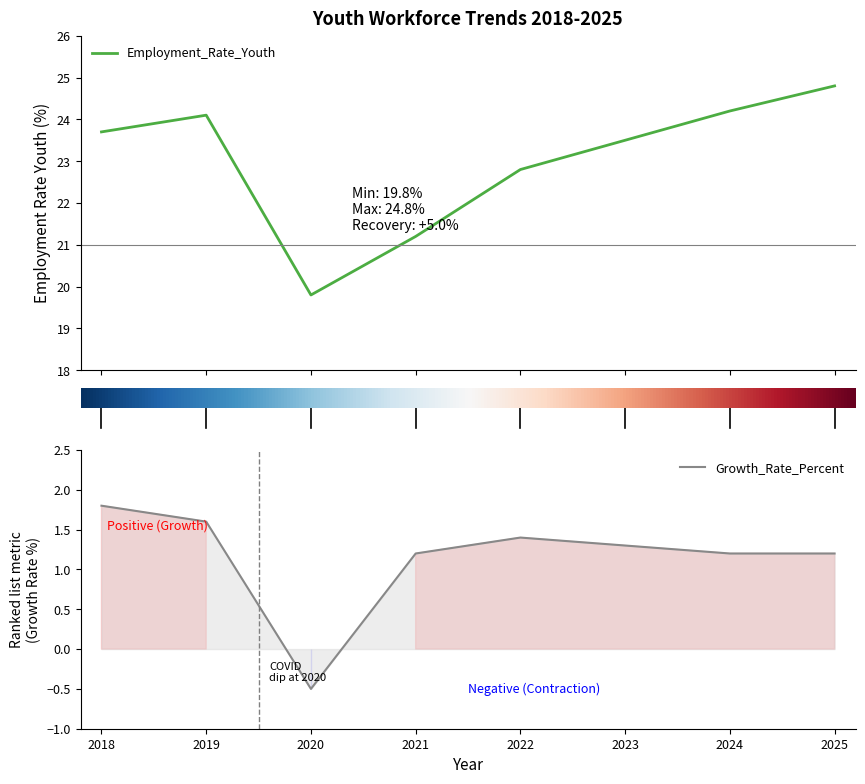

What value does the Growth_Rate_Percent series have at 2020?

-0.5